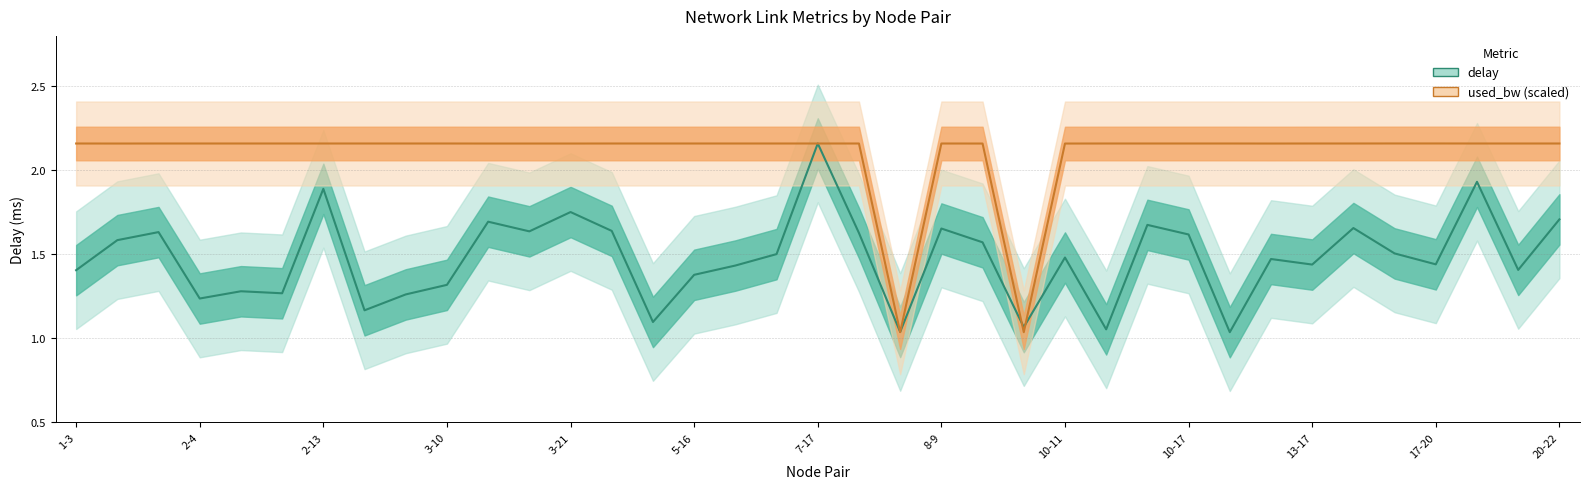

In used_bw (scaled), how many points are higher than both neighbors (excluding endpoints)?

1